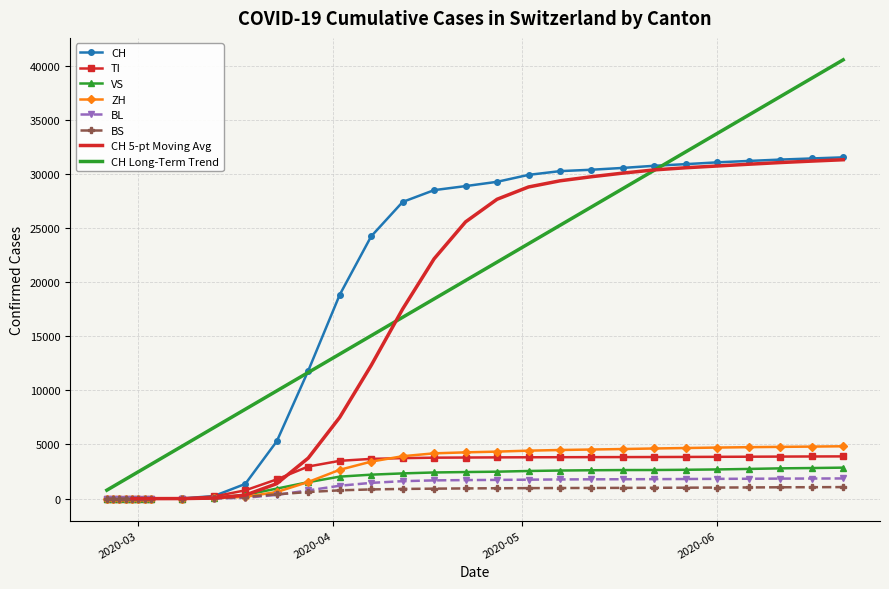

What is the difference between the ZH values at 2020-03-02 and 2020-03-28?

1537